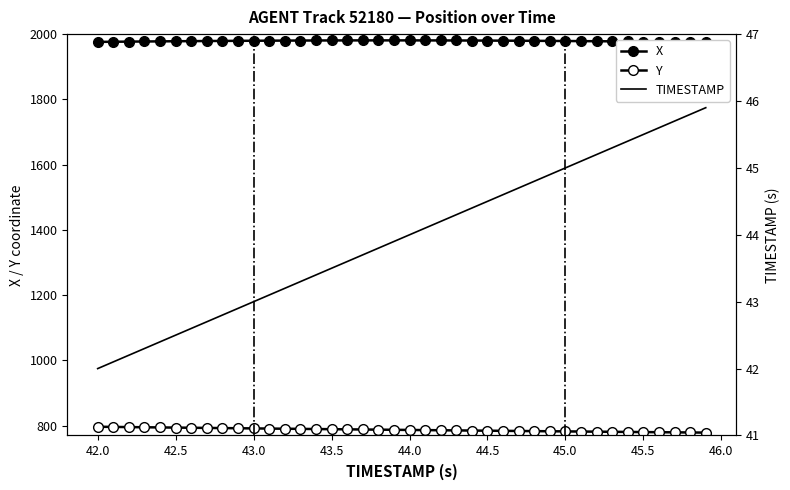

How many data points does each series have?

40